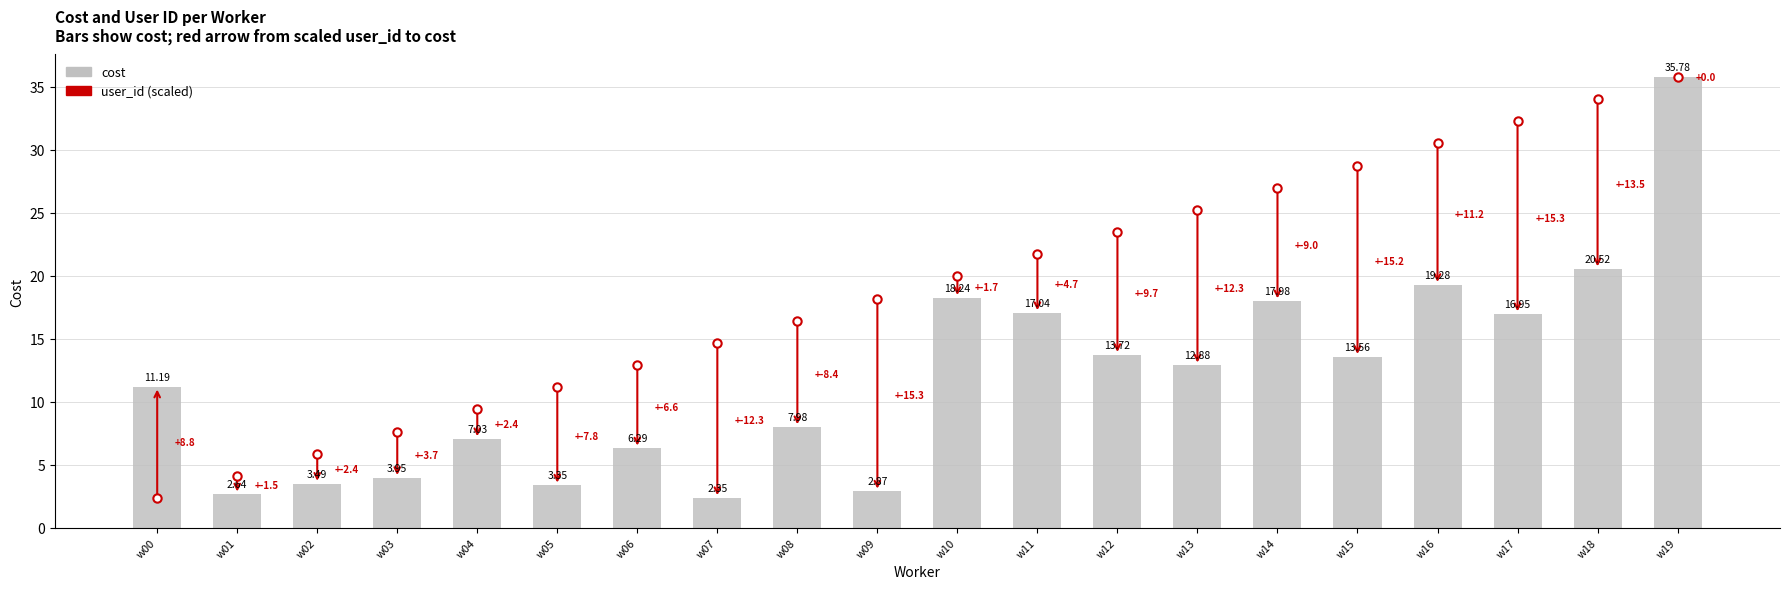

How many values are below 12?

10